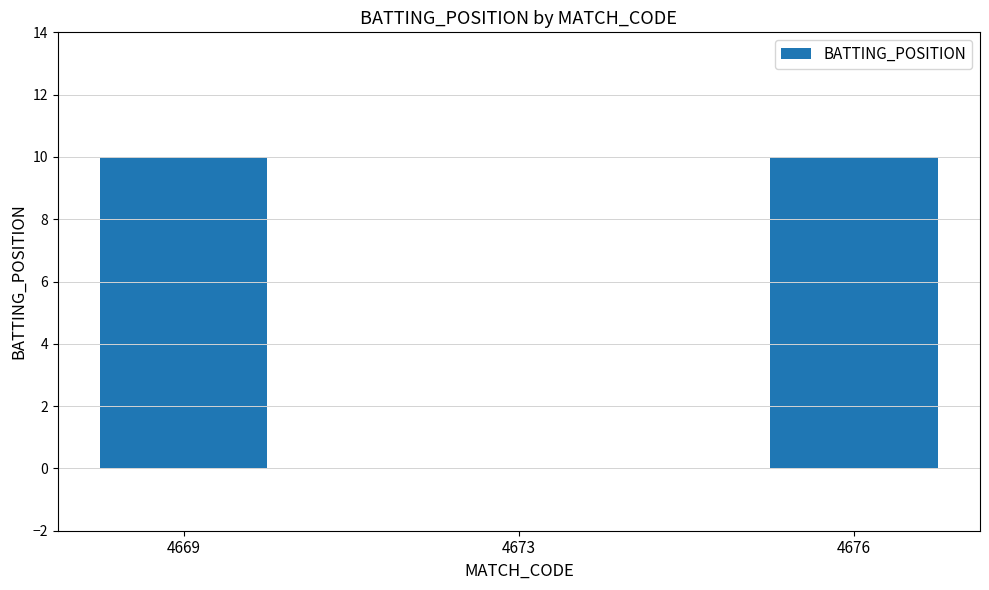

Which has a higher value, 4673 or 4676?

4676